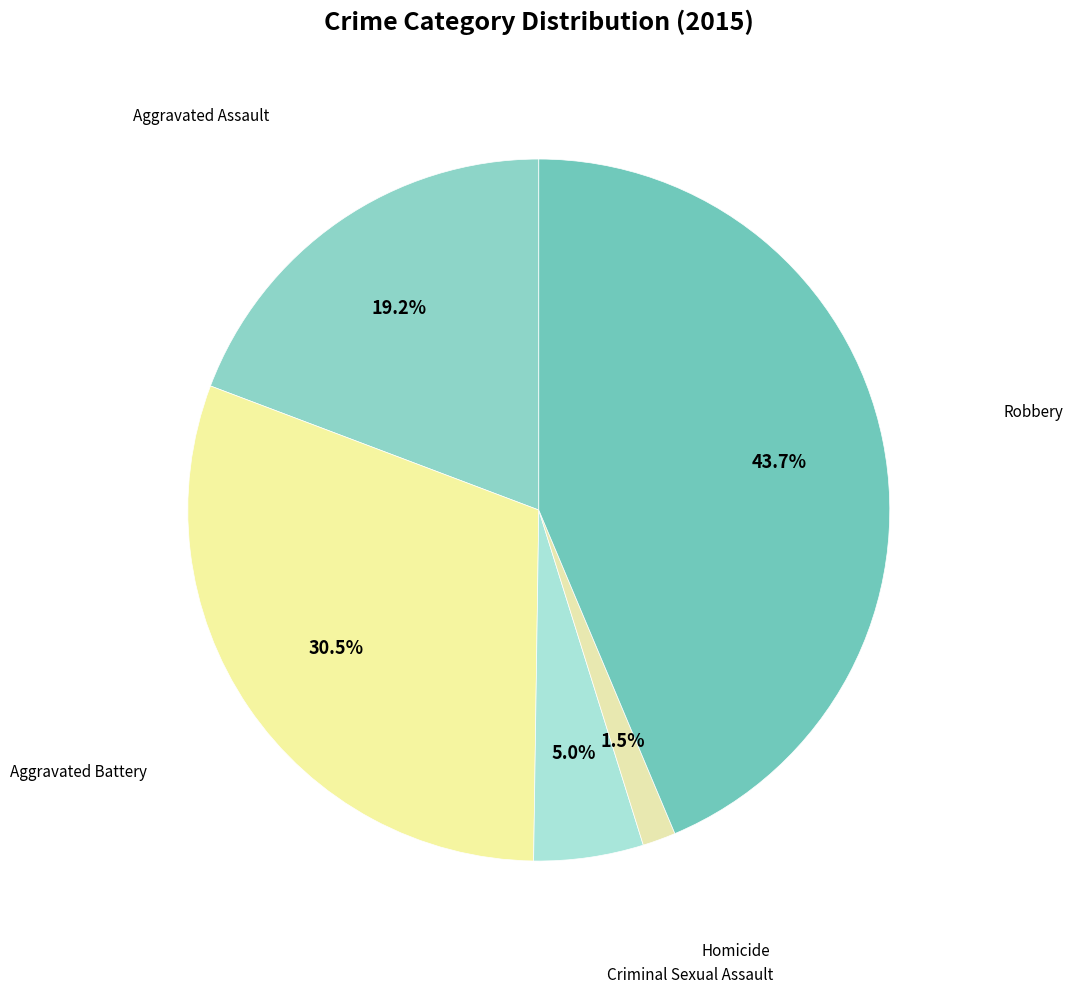

How many slices are in this pie chart?

5